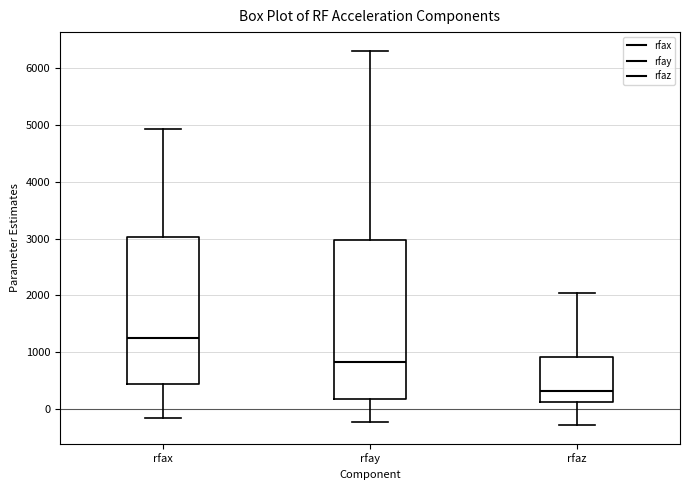

Which box's median line is the highest?

rfax